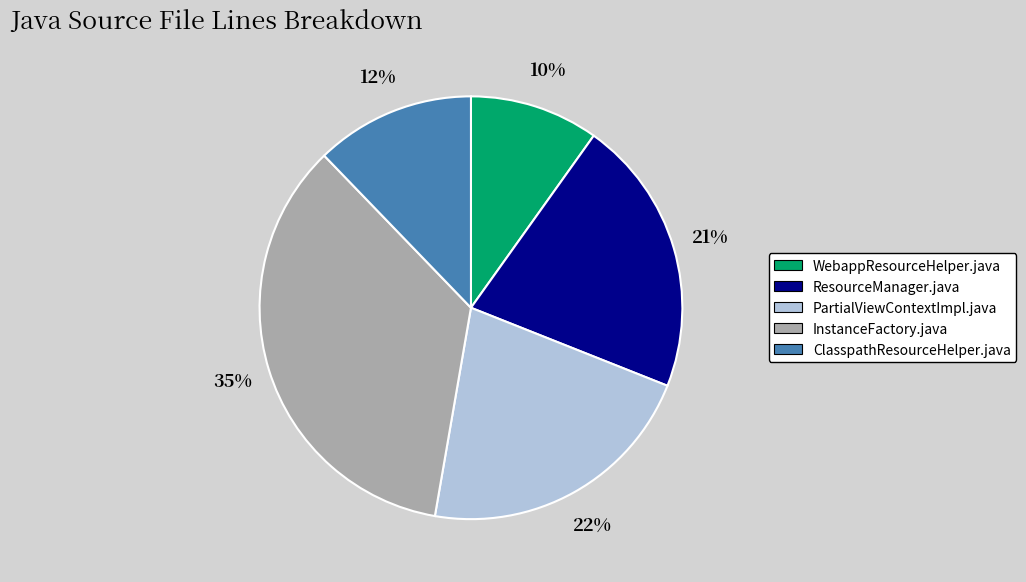

Does any single category account for the majority?

No